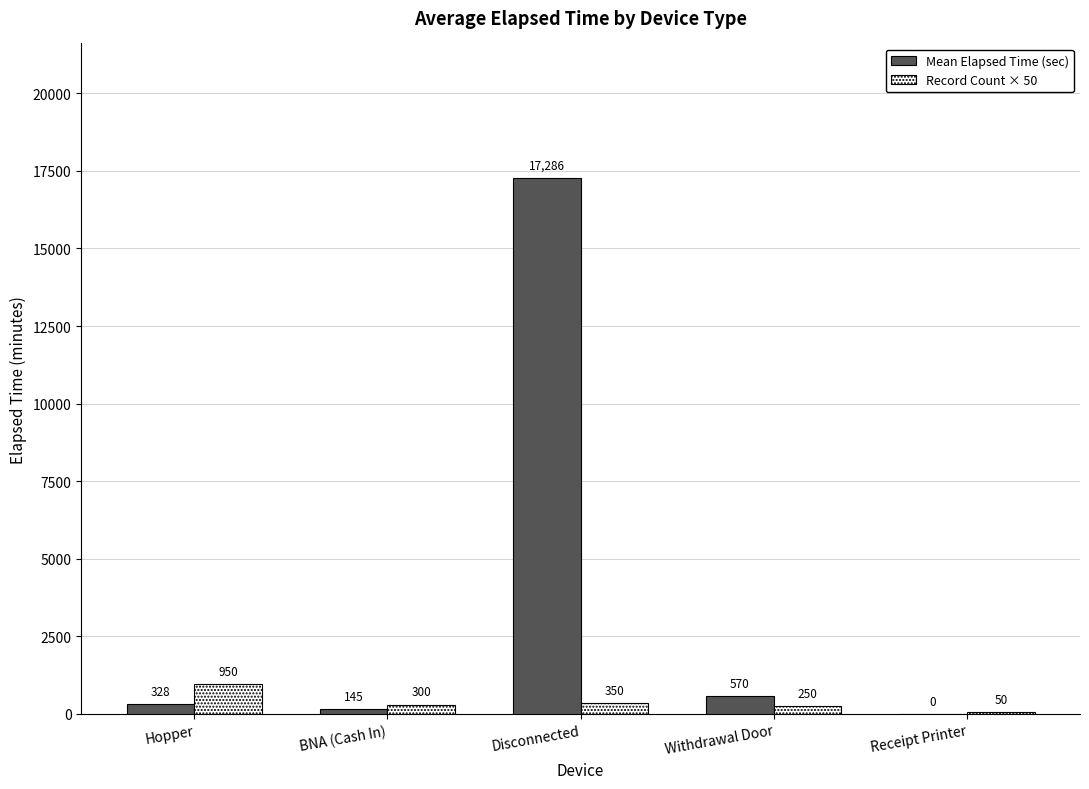

The Record Count × 50 series shows 350.0 at Disconnected. True or false?

True